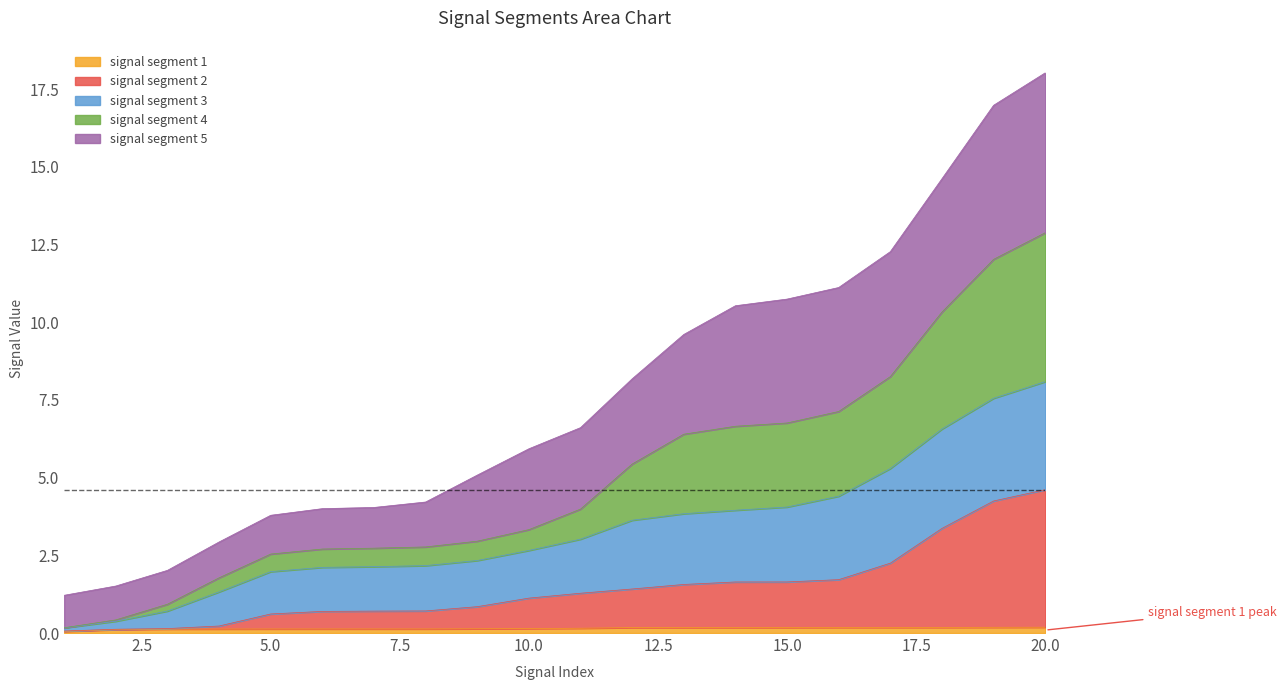

Does the chart have visible grid lines?

No